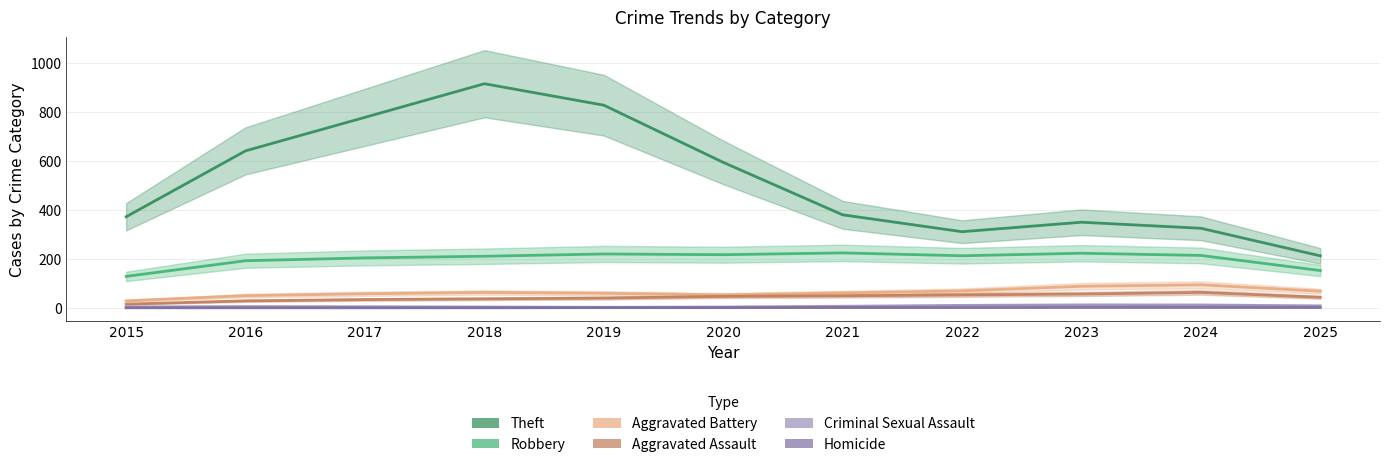

Reading left to right, extract all data points from this chart.

Theft: 2015=372.0	2016=641.3	2017=778.3	2018=915.7	2019=828.0	2020=594.3	2021=380.0	2022=311.0	2023=349.7	2024=325.0	2025=212.3
Robbery: 2015=128.3	2016=192.3	2017=204.0	2018=210.7	2019=220.0	2020=217.0	2021=224.3	2022=212.7	2023=223.0	2024=214.0	2025=152.3
Aggravated Battery: 2015=28.3	2016=49.7	2017=57.3	2018=62.7	2019=59.3	2020=52.7	2021=60.7	2022=69.0	2023=88.0	2024=94.0	2025=67.7
Aggravated Assault: 2015=15.0	2016=28.3	2017=33.7	2018=36.7	2019=39.7	2020=46.7	2021=49.0	2022=52.7	2023=56.3	2024=63.0	2025=43.0
Criminal Sexual Assault: 2015=3.7	2016=5.0	2017=4.3	2018=3.3	2019=2.0	2020=3.3	2021=6.3	2022=10.0	2023=12.0	2024=11.7	2025=8.0
Homicide: 2015=0.0	2016=0.0	2017=0.0	2018=0.0	2019=0.7	2020=0.7	2021=1.0	2022=1.0	2023=1.7	2024=1.7	2025=1.0